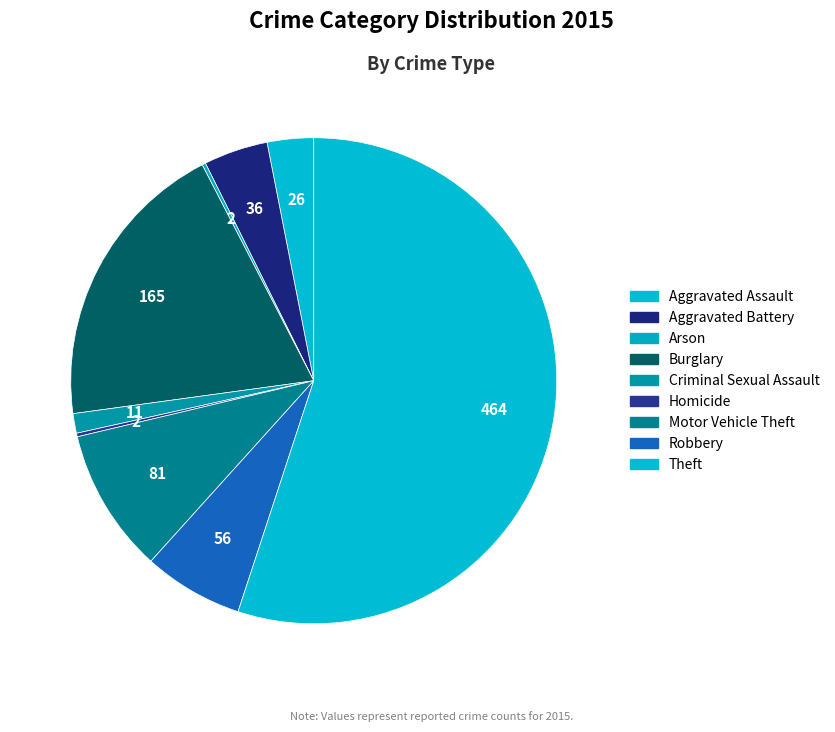

How many slices are in this pie chart?

9